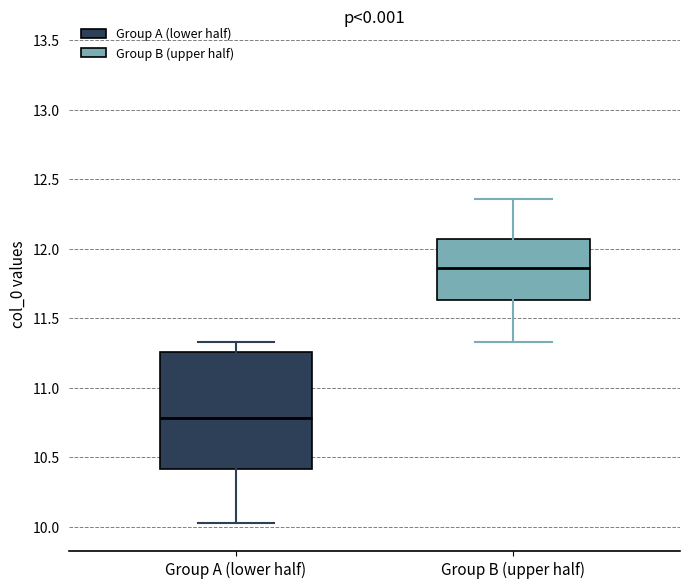

Which box has the highest median line?

Group B (upper half)